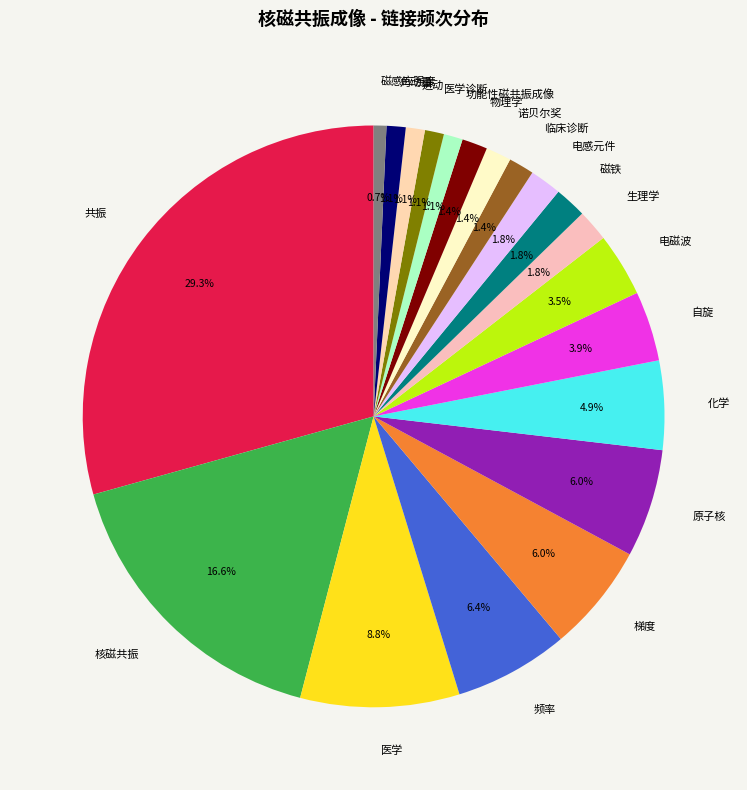

To the nearest percent, what is the combined percentage of 角动量 and 功能性磁共振成像?

2%